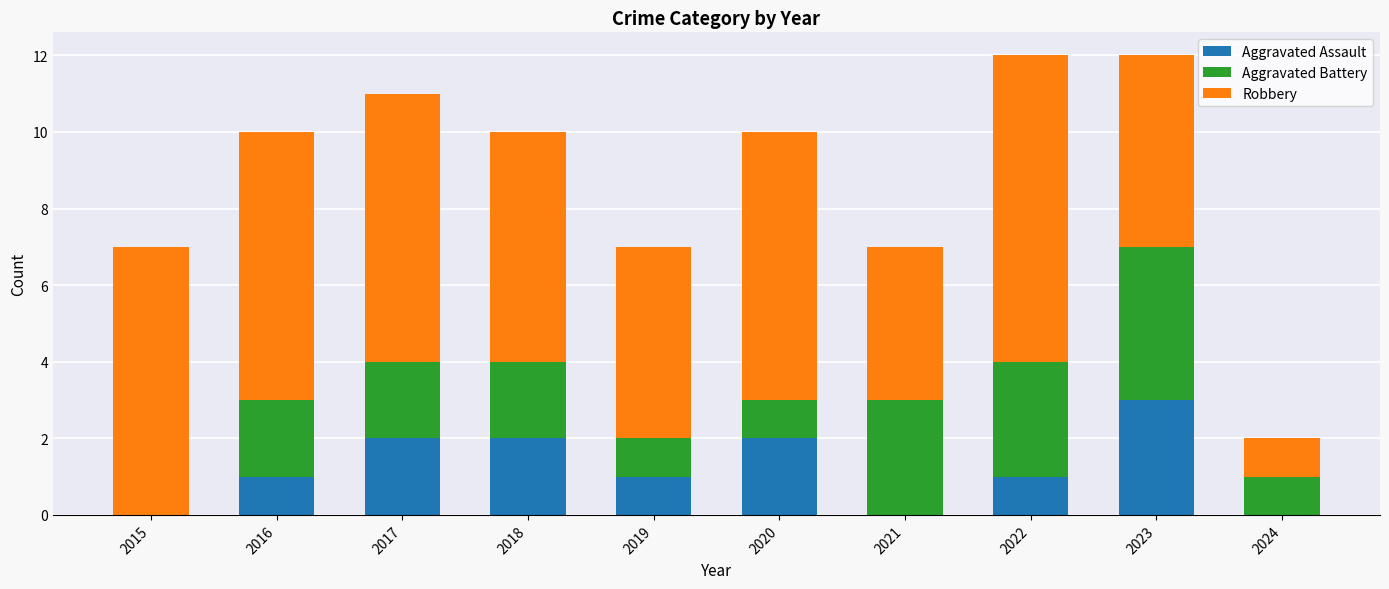

At which label does Aggravated Assault reach its peak?

2023